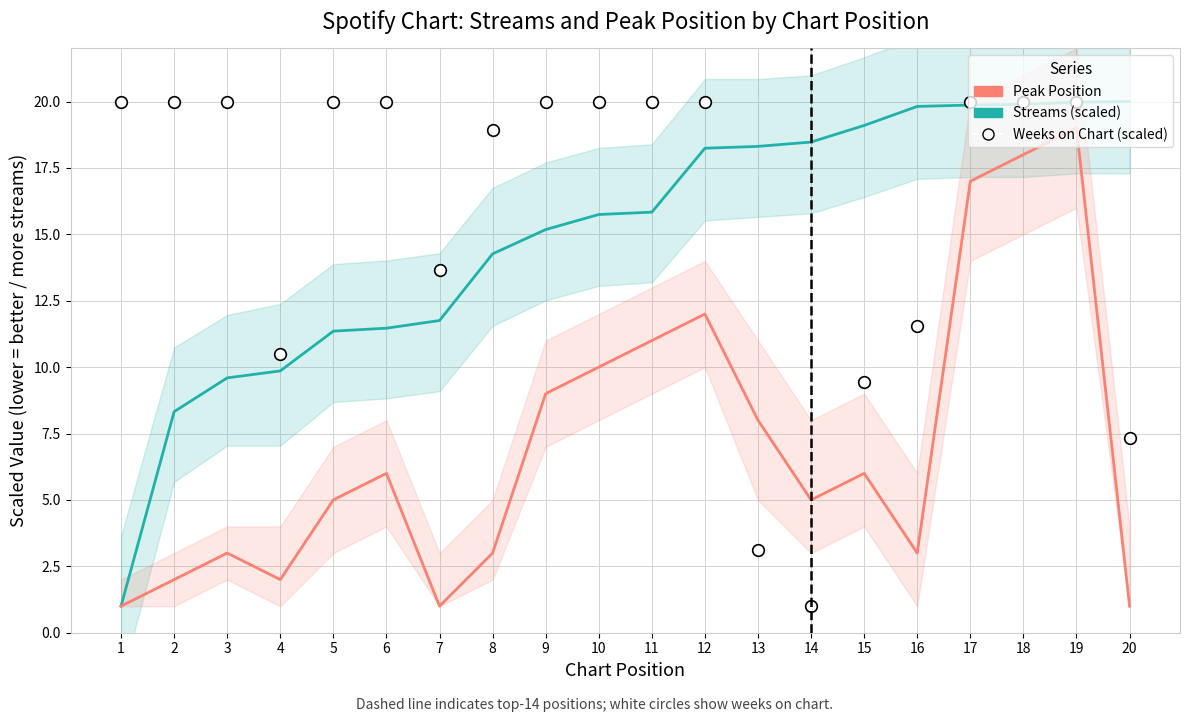

What are all the series names shown in the legend?

Streams (scaled), Peak Position, Weeks on Chart (scaled)